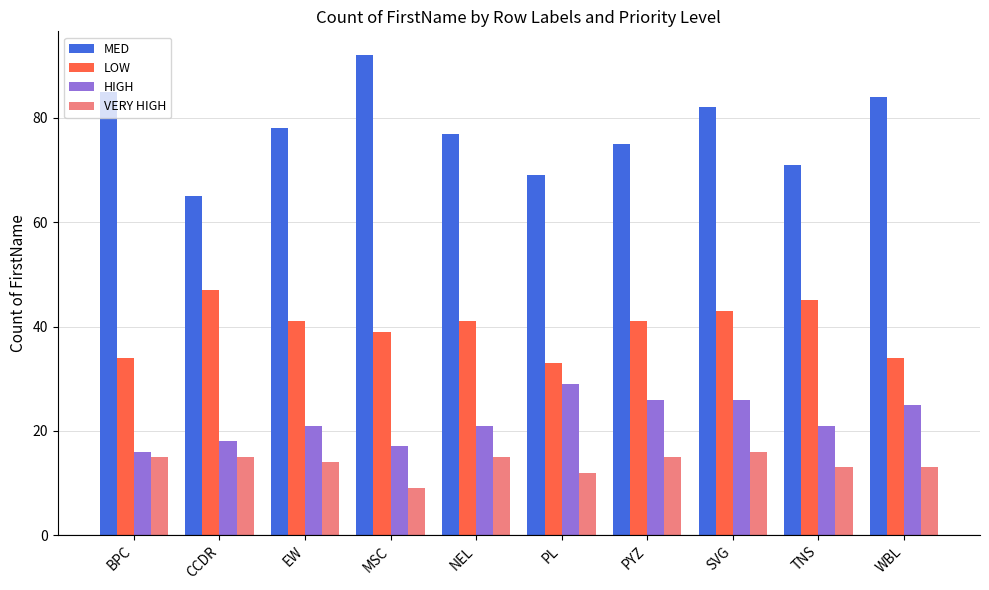

At which category is the sum across all series the highest?

SVG